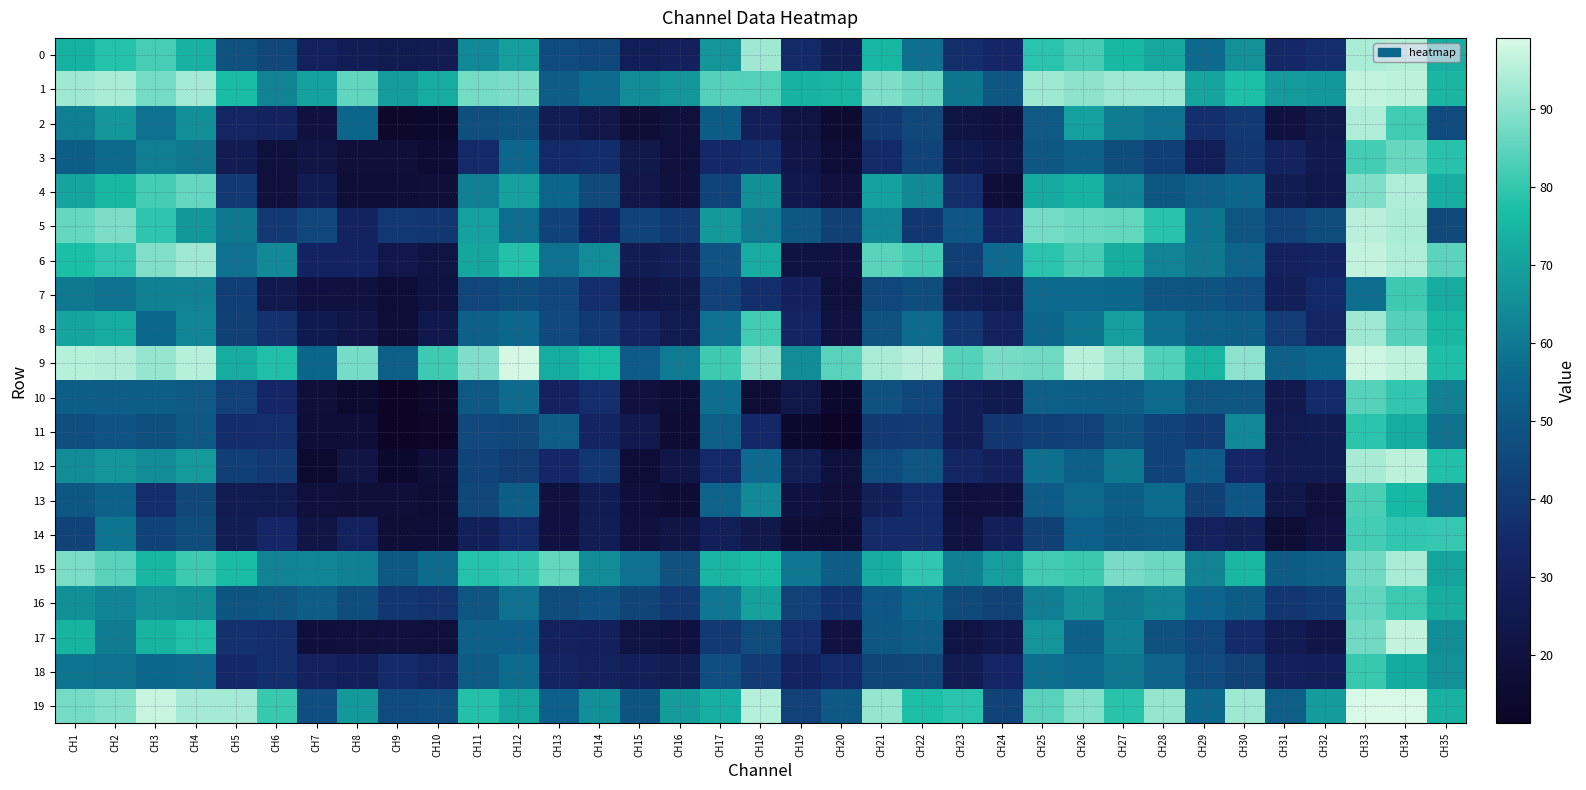

How many categories are shown in the chart?

35